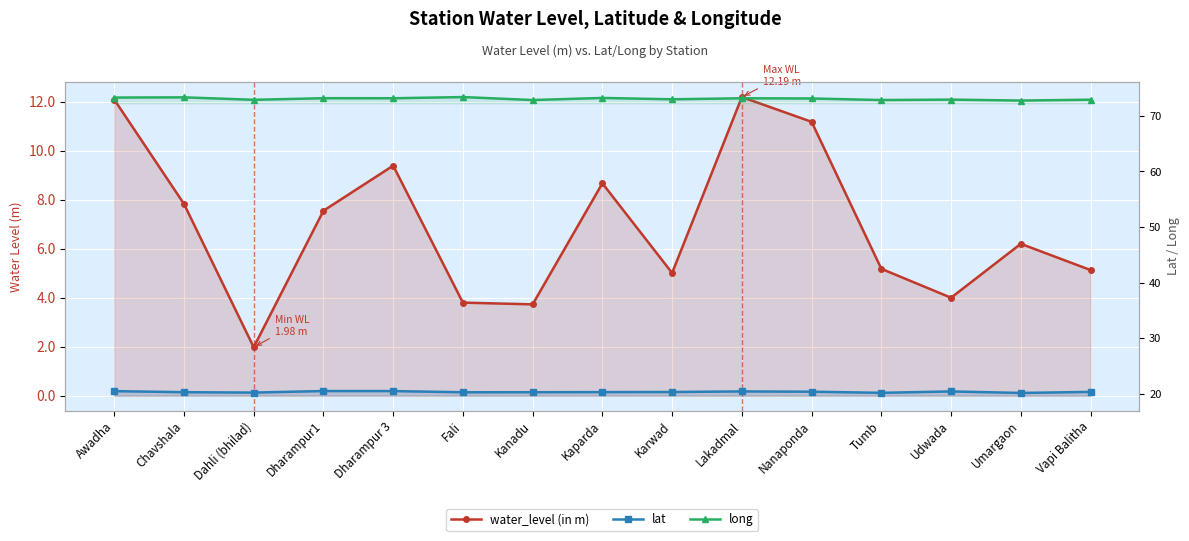

Which series changed the most between Chavshala and Dharampur1?

water_level (in m)